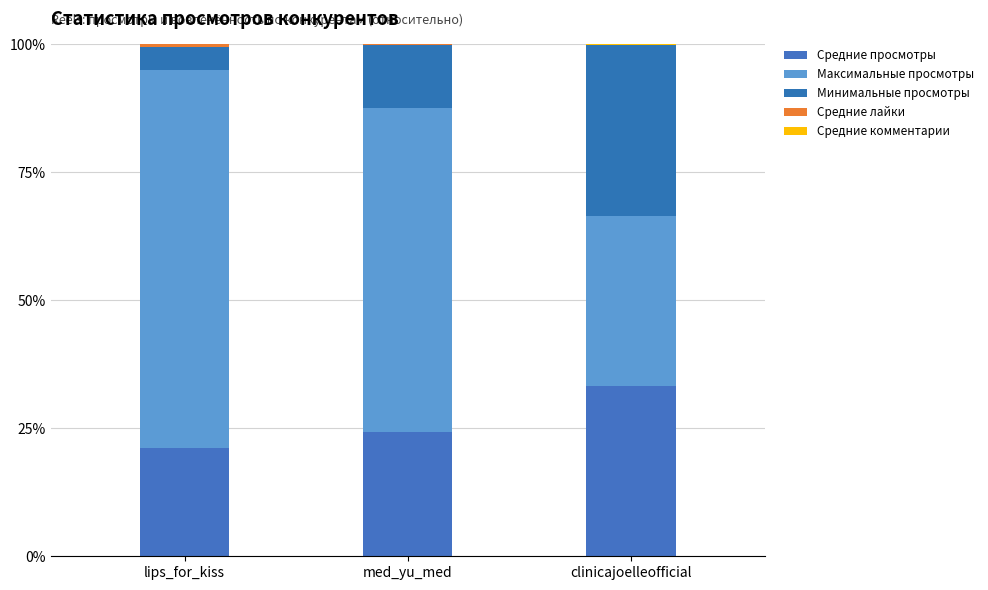

Does the chart contain stacked bars?

Yes